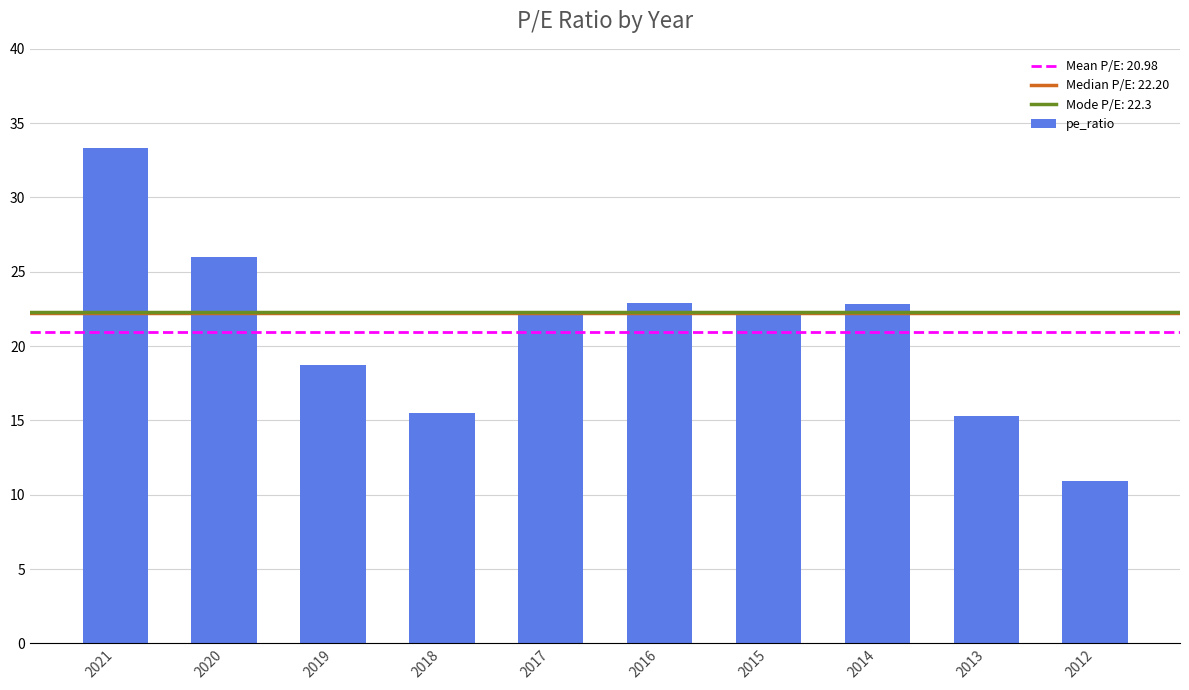

Where does the data first go above 22?

2021